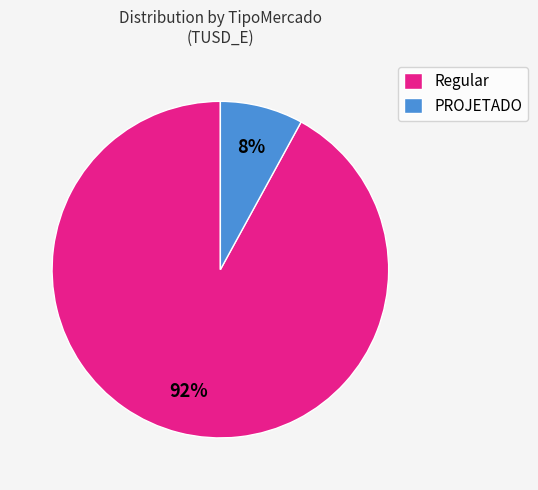

The PROJETADO slice represents 22% of the pie. True or false?

False